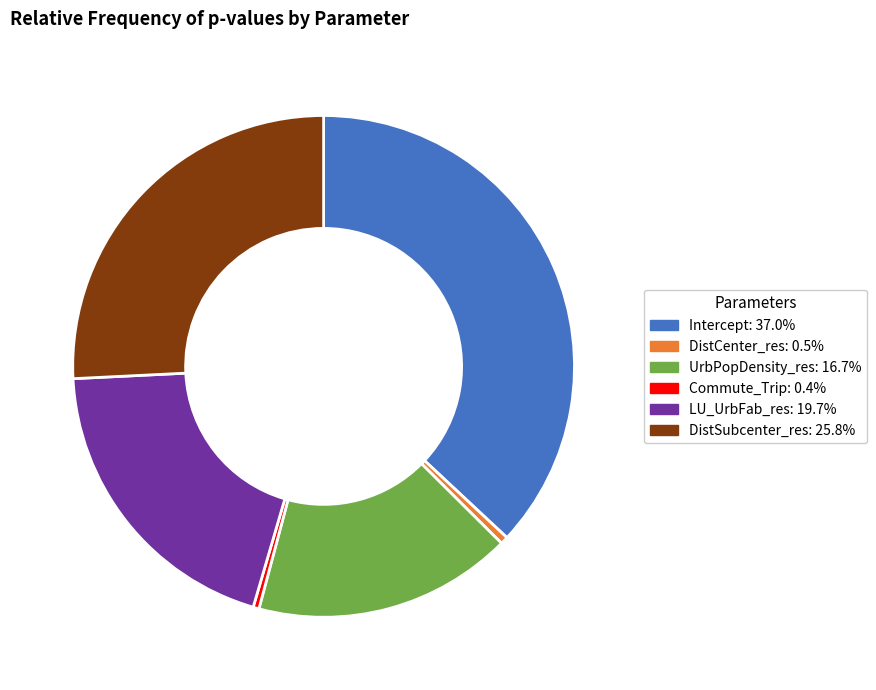

Combined, do LU_UrbFab_res and UrbPopDensity_res account for over 50%?

No